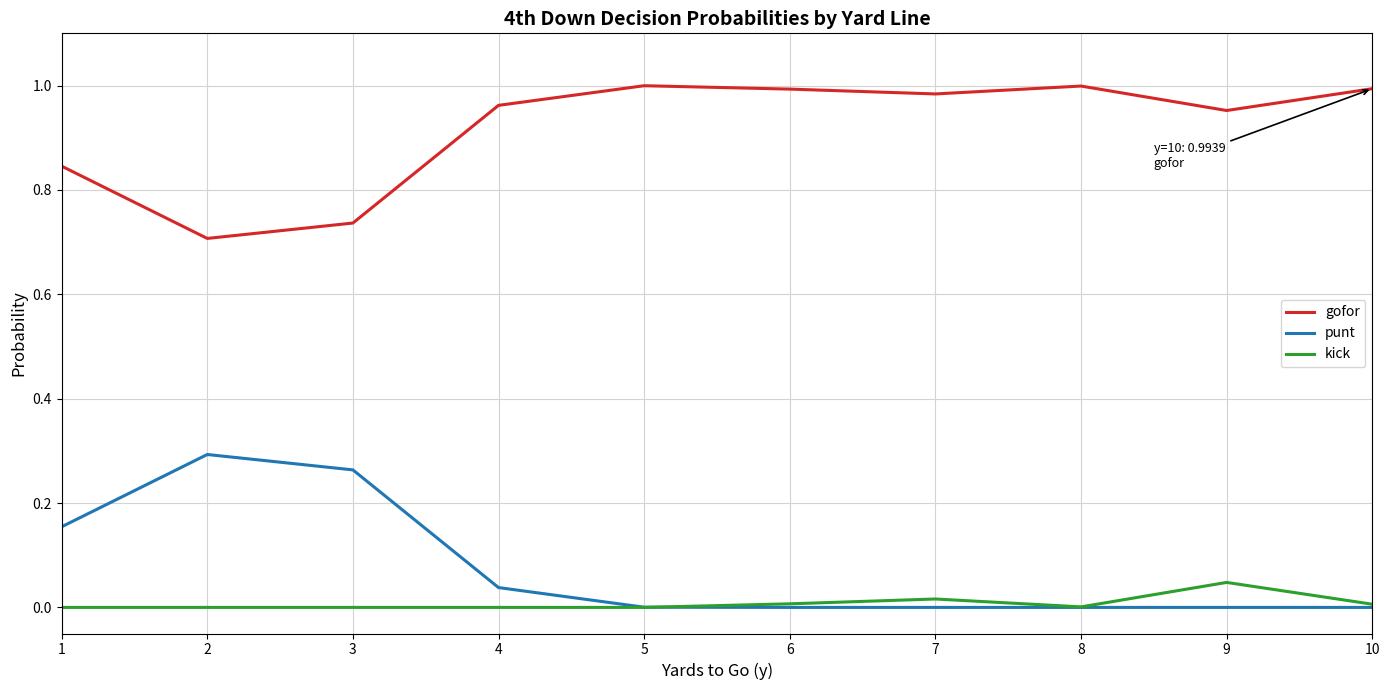

What is the sum of the gofor values at 4 and 3?

1.7